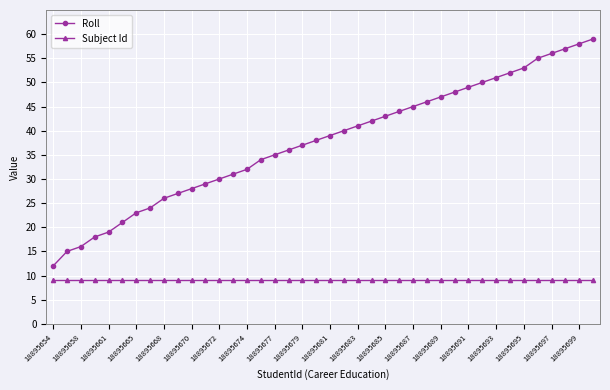

Which series has the widest spread of values?

Roll